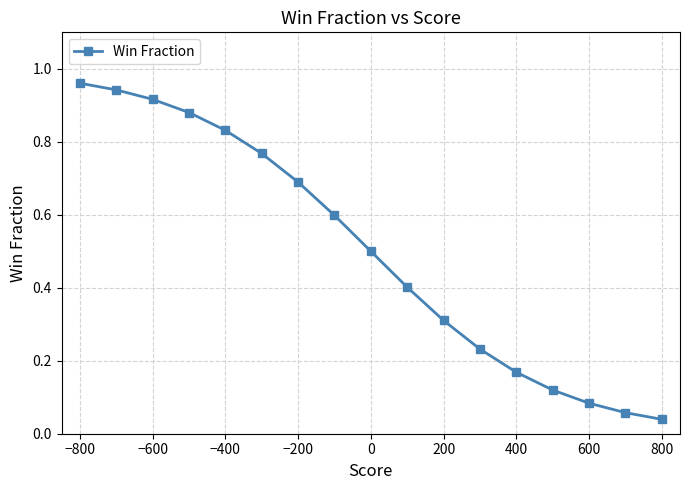

True or false: the data has more than 1 interior local peaks.

False